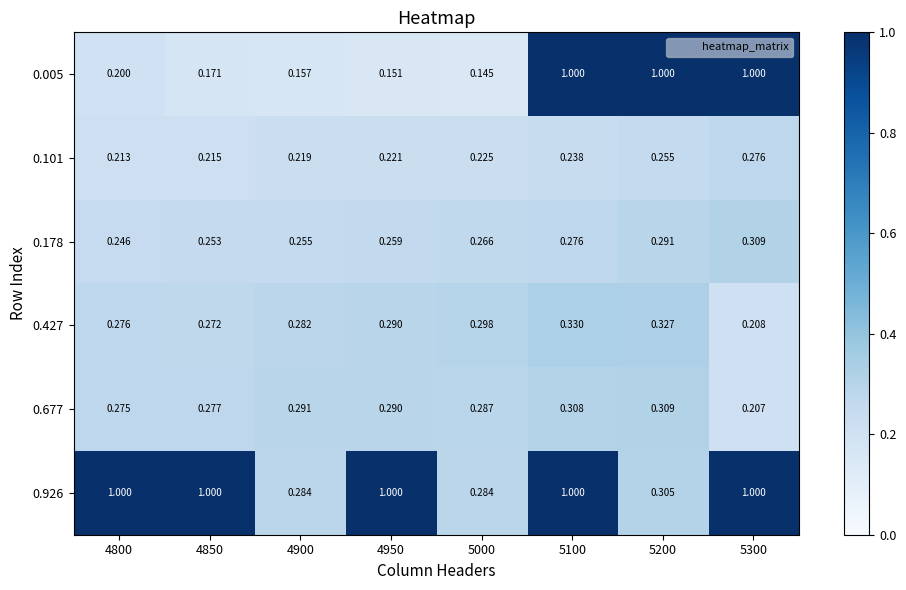

How many distinct data groups are displayed?

6